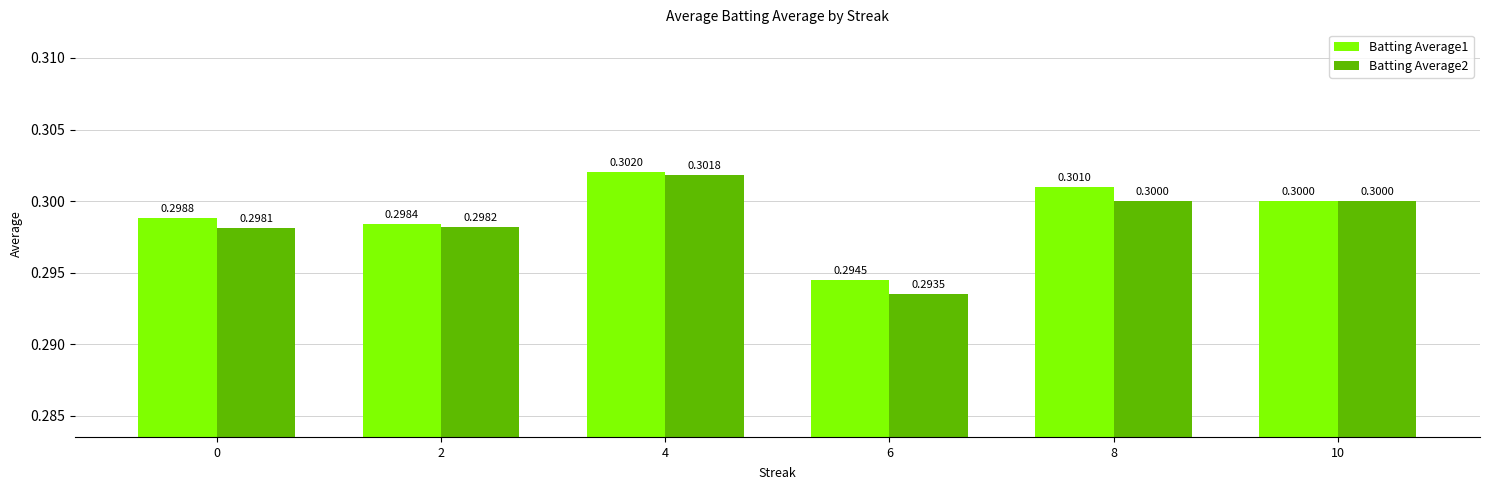

List the series in order of their peak value, highest first.

Batting Average1, Batting Average2